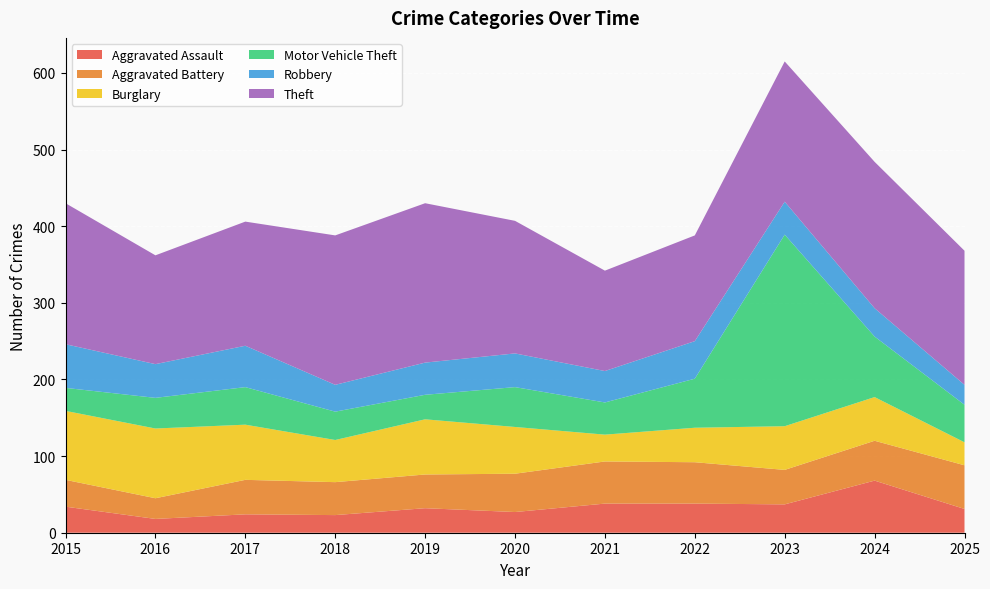

Reading left to right, list all the values displayed in this chart.

Aggravated Assault: 2015=34	2016=18	2017=24	2018=23	2019=32	2020=27	2021=38	2022=38	2023=37	2024=68	2025=31
Aggravated Battery: 2015=35	2016=27	2017=45	2018=43	2019=44	2020=50	2021=55	2022=54	2023=45	2024=52	2025=57
Burglary: 2015=90	2016=91	2017=72	2018=55	2019=72	2020=61	2021=35	2022=45	2023=57	2024=57	2025=30
Motor Vehicle Theft: 2015=30	2016=40	2017=49	2018=37	2019=32	2020=52	2021=42	2022=64	2023=250	2024=79	2025=49
Robbery: 2015=57	2016=44	2017=54	2018=35	2019=42	2020=44	2021=41	2022=49	2023=43	2024=37	2025=26
Theft: 2015=184	2016=142	2017=162	2018=195	2019=208	2020=173	2021=131	2022=138	2023=183	2024=191	2025=175